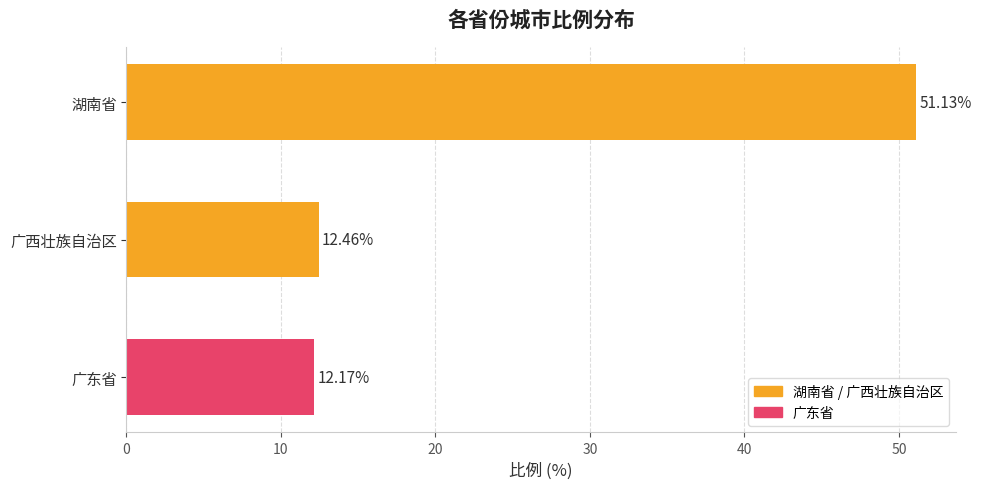

Which has a higher value, 湖南省 or 广东省?

湖南省